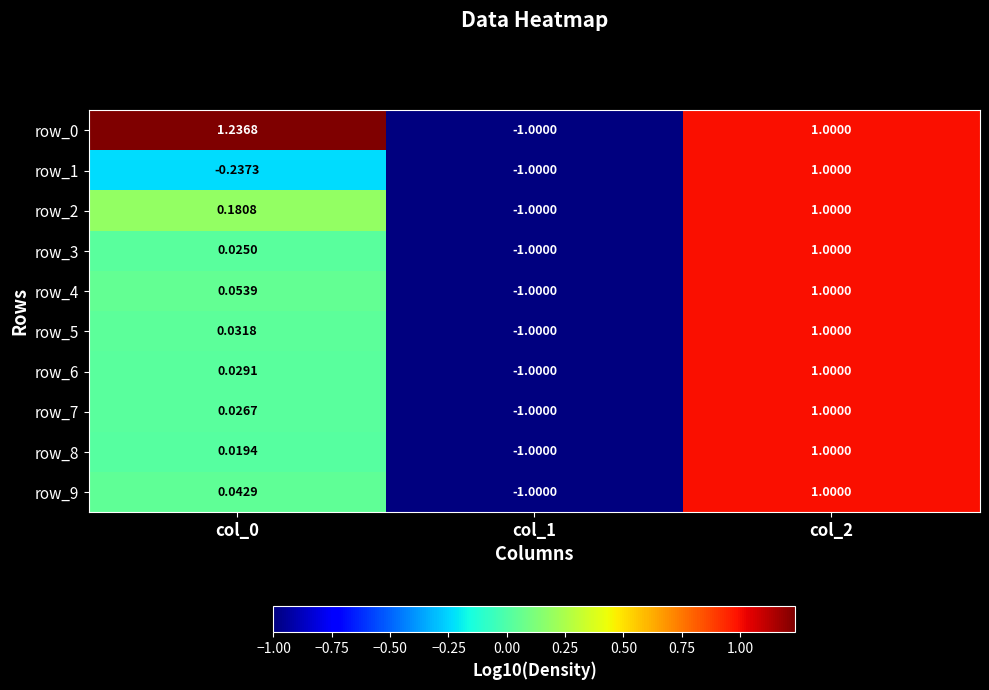

What is the maximum value shown in the chart?

1.2